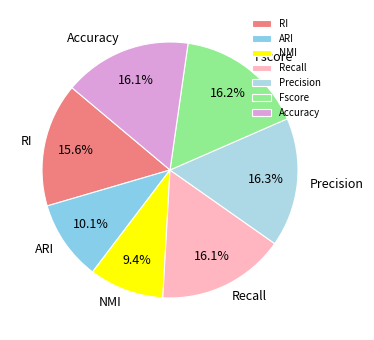

To the nearest percent, what is the difference between the largest and smallest slice percentages?

7%